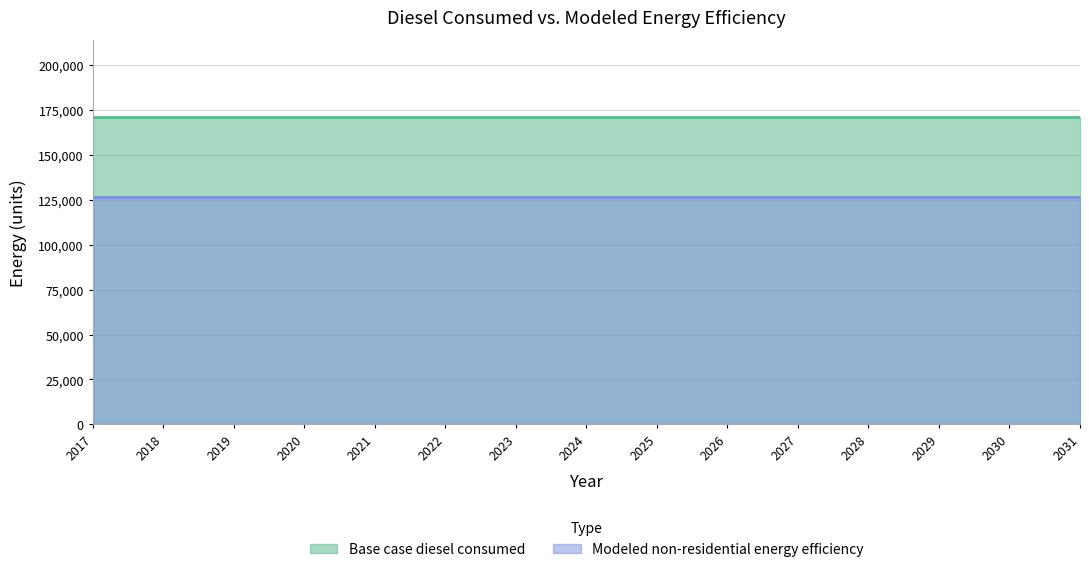

What is the average value of the Modeled non-residential energy efficiency series?

126649.9